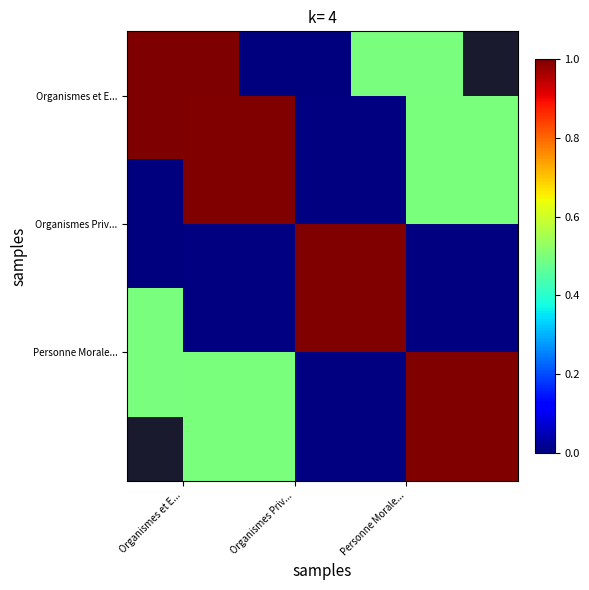

True or false: Organismes Priv... has a value of 0.3 at Organismes et E....

False